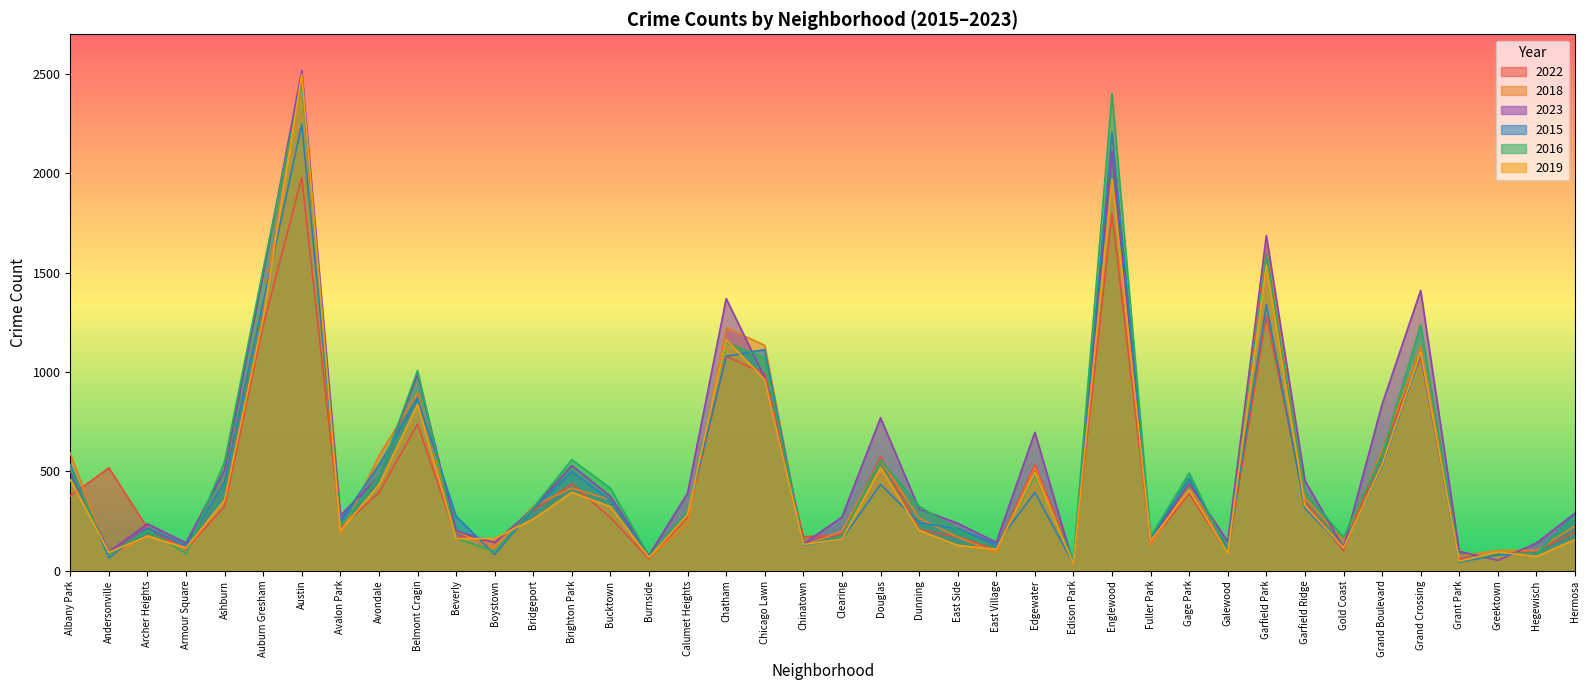

Reading left to right, transcribe all the data shown in this chart.

2022: Albany Park=376	Andersonville=518	Archer Heights=215	Armour Square=108	Ashburn=324	Auburn Gresham=1235	Austin=1978	Avalon Park=216	Avondale=392	Belmont Cragin=738	Beverly=174	Boystown=146	Bridgeport=303	Brighton Park=437	Bucktown=267	Burnside=59	Calumet Heights=270	Chatham=1079	Chicago Lawn=991	Chinatown=171	Clearing=178	Douglas=574	Dunning=207	East Side=171	East Village=106	Edgewater=533	Edison Park=49	Englewood=1795	Fuller Park=143	Gage Park=388	Galewood=87	Garfield Park=1281	Garfield Ridge=345	Gold Coast=100	Grand Boulevard=605	Grand Crossing=1075	Grant Park=55	Greektown=82	Hegewisch=102	Hermosa=193
2018: Albany Park=592	Andersonville=68	Archer Heights=177	Armour Square=118	Ashburn=460	Auburn Gresham=1340	Austin=2467	Avalon Park=181	Avondale=578	Belmont Cragin=896	Beverly=198	Boystown=114	Bridgeport=325	Brighton Park=416	Bucktown=357	Burnside=67	Calumet Heights=235	Chatham=1224	Chicago Lawn=1134	Chinatown=125	Clearing=199	Douglas=557	Dunning=265	East Side=169	East Village=90	Edgewater=519	Edison Park=35	Englewood=2186	Fuller Park=128	Gage Park=433	Galewood=106	Garfield Park=1676	Garfield Ridge=368	Gold Coast=149	Grand Boulevard=608	Grand Crossing=1129	Grant Park=72	Greektown=102	Hegewisch=102	Hermosa=225
2023: Albany Park=500	Andersonville=95	Archer Heights=236	Armour Square=140	Ashburn=509	Auburn Gresham=1495	Austin=2517	Avalon Park=278	Avondale=475	Belmont Cragin=990	Beverly=202	Boystown=140	Bridgeport=314	Brighton Park=530	Bucktown=374	Burnside=78	Calumet Heights=391	Chatham=1370	Chicago Lawn=971	Chinatown=135	Clearing=270	Douglas=770	Dunning=311	East Side=239	East Village=143	Edgewater=697	Edison Park=33	Englewood=2112	Fuller Park=153	Gage Park=438	Galewood=147	Garfield Park=1687	Garfield Ridge=454	Gold Coast=116	Grand Boulevard=838	Grand Crossing=1411	Grant Park=97	Greektown=52	Hegewisch=139	Hermosa=290
2015: Albany Park=534	Andersonville=64	Archer Heights=214	Armour Square=125	Ashburn=452	Auburn Gresham=1351	Austin=2247	Avalon Park=251	Avondale=532	Belmont Cragin=867	Beverly=274	Boystown=82	Bridgeport=310	Brighton Park=499	Bucktown=354	Burnside=69	Calumet Heights=290	Chatham=1079	Chicago Lawn=1113	Chinatown=128	Clearing=158	Douglas=434	Dunning=242	East Side=212	East Village=134	Edgewater=394	Edison Park=35	Englewood=2208	Fuller Park=160	Gage Park=465	Galewood=103	Garfield Park=1340	Garfield Ridge=314	Gold Coast=116	Grand Boulevard=526	Grand Crossing=1090	Grant Park=43	Greektown=79	Hegewisch=88	Hermosa=281
2016: Albany Park=518	Andersonville=81	Archer Heights=204	Armour Square=86	Ashburn=549	Auburn Gresham=1519	Austin=2461	Avalon Park=224	Avondale=475	Belmont Cragin=1007	Beverly=163	Boystown=98	Bridgeport=318	Brighton Park=559	Bucktown=415	Burnside=74	Calumet Heights=298	Chatham=1148	Chicago Lawn=1072	Chinatown=128	Clearing=174	Douglas=558	Dunning=325	East Side=204	East Village=110	Edgewater=478	Edison Park=56	Englewood=2401	Fuller Park=171	Gage Park=492	Galewood=93	Garfield Park=1591	Garfield Ridge=394	Gold Coast=168	Grand Boulevard=587	Grand Crossing=1237	Grant Park=47	Greektown=88	Hegewisch=86	Hermosa=276
2019: Albany Park=458	Andersonville=92	Archer Heights=174	Armour Square=113	Ashburn=357	Auburn Gresham=1273	Austin=2499	Avalon Park=201	Avondale=433	Belmont Cragin=837	Beverly=162	Boystown=162	Bridgeport=260	Brighton Park=395	Bucktown=322	Burnside=66	Calumet Heights=283	Chatham=1162	Chicago Lawn=962	Chinatown=132	Clearing=158	Douglas=519	Dunning=203	East Side=128	East Village=107	Edgewater=493	Edison Park=34	Englewood=1971	Fuller Park=150	Gage Park=408	Galewood=87	Garfield Park=1537	Garfield Ridge=329	Gold Coast=115	Grand Boulevard=534	Grand Crossing=1101	Grant Park=48	Greektown=94	Hegewisch=72	Hermosa=157